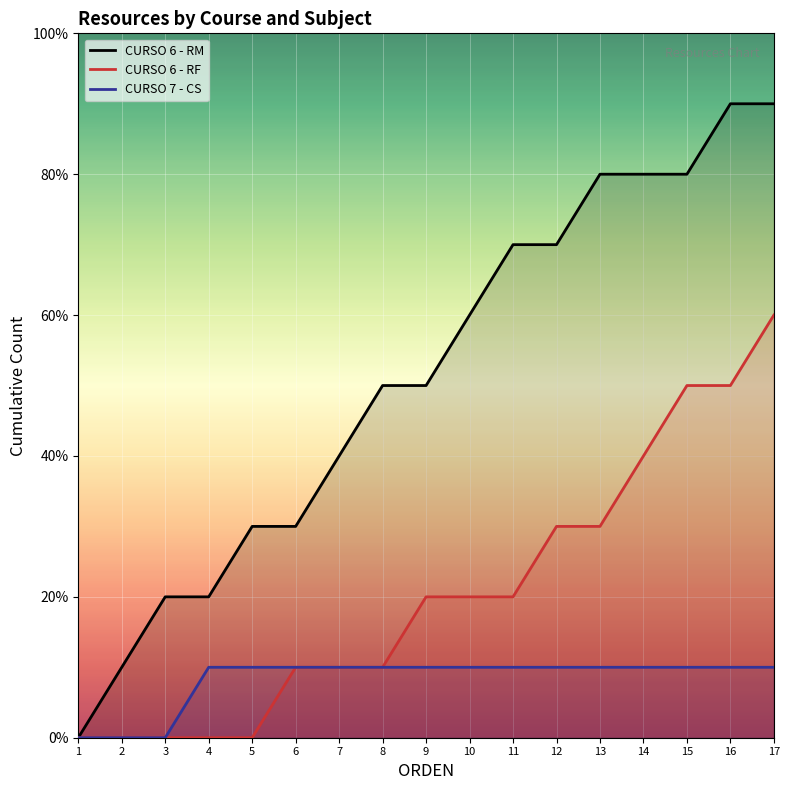

True or false: CURSO 7 - CS has more than 1 points higher than both neighbors.

False